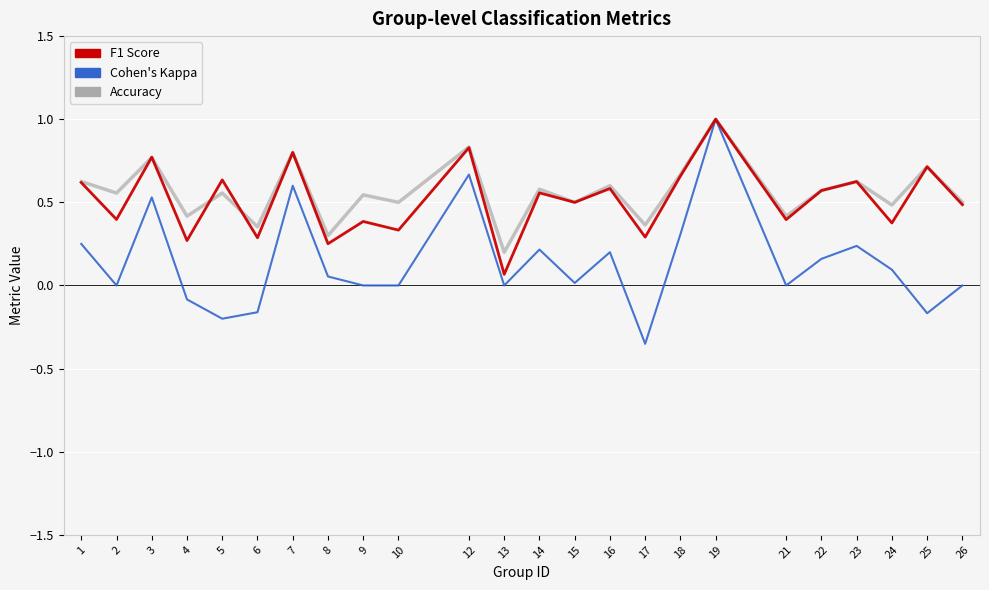

Which label corresponds to the largest value in the chart?

19